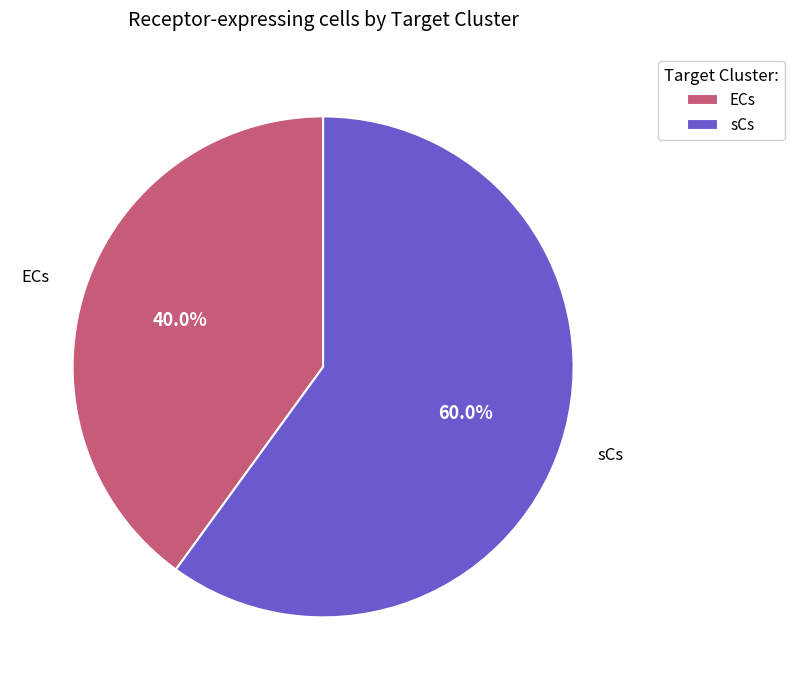

Rank the categories by value from highest to lowest.

sCs, ECs